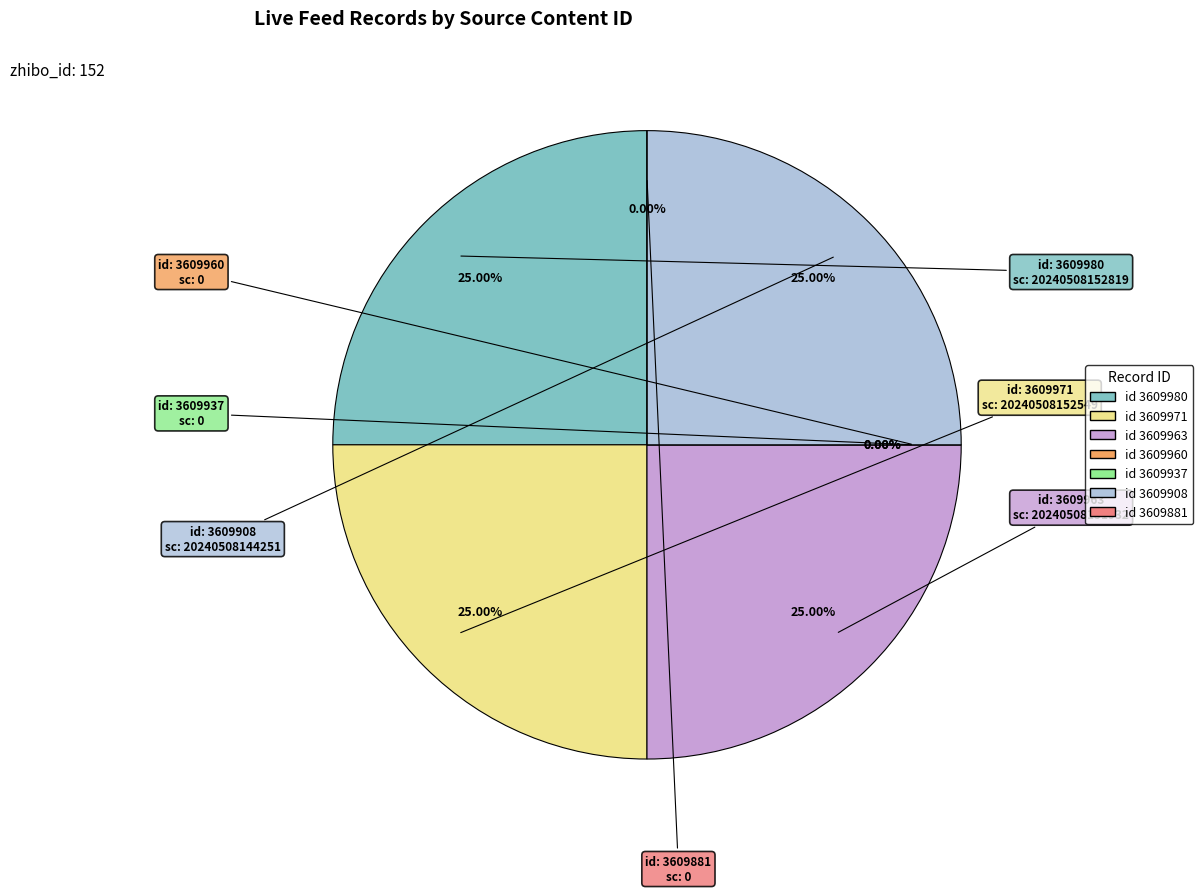

Rank the categories by value from lowest to highest.

3609960, 3609937, 3609881, 3609908, 3609963, 3609971, 3609980